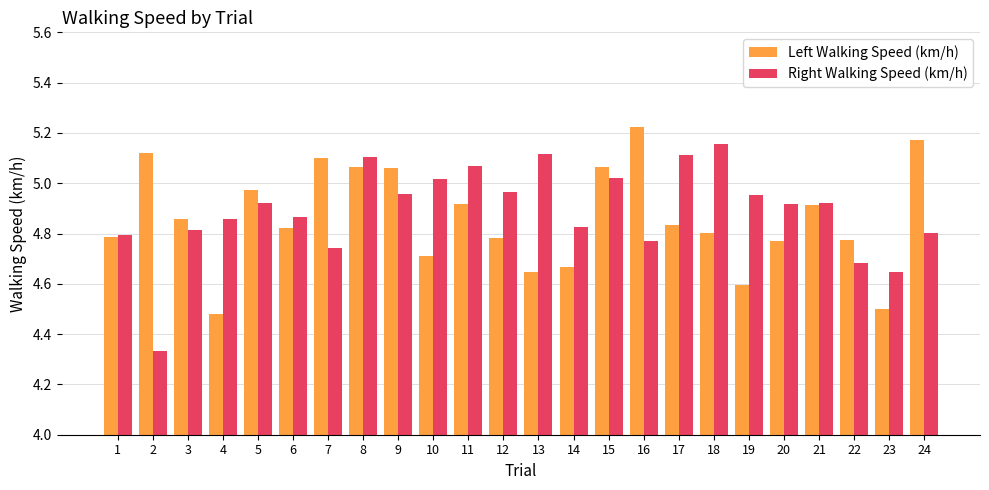

Which category has the highest value across all series?

16